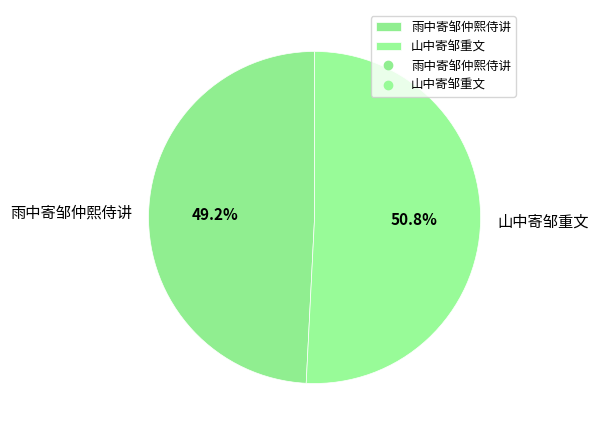

What is the largest slice in the pie chart?

山中寄邹重文